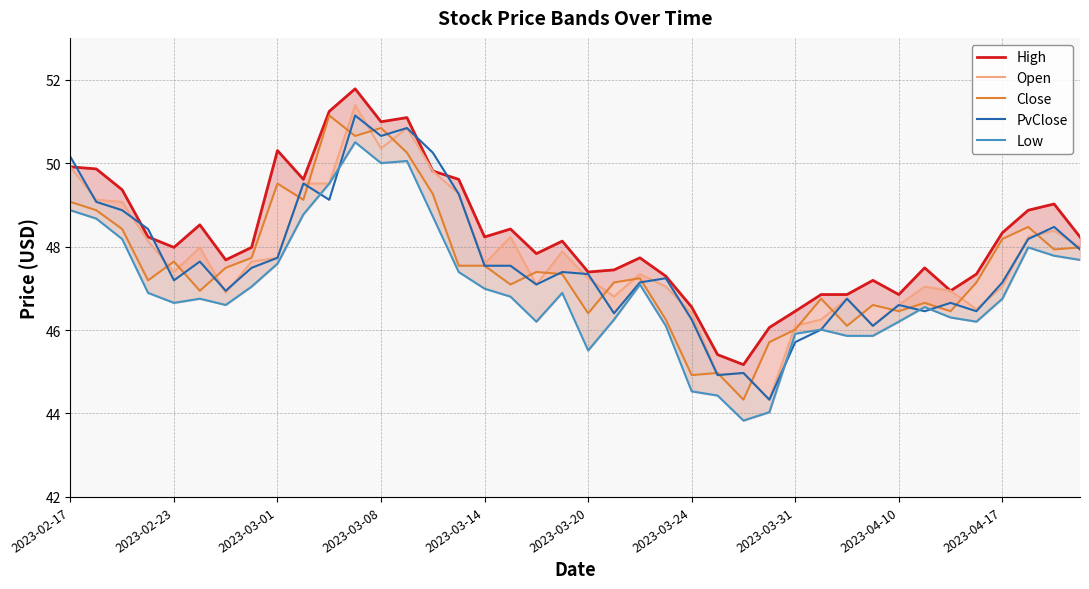

True or false: PvClose and Open intersect in this chart.

True